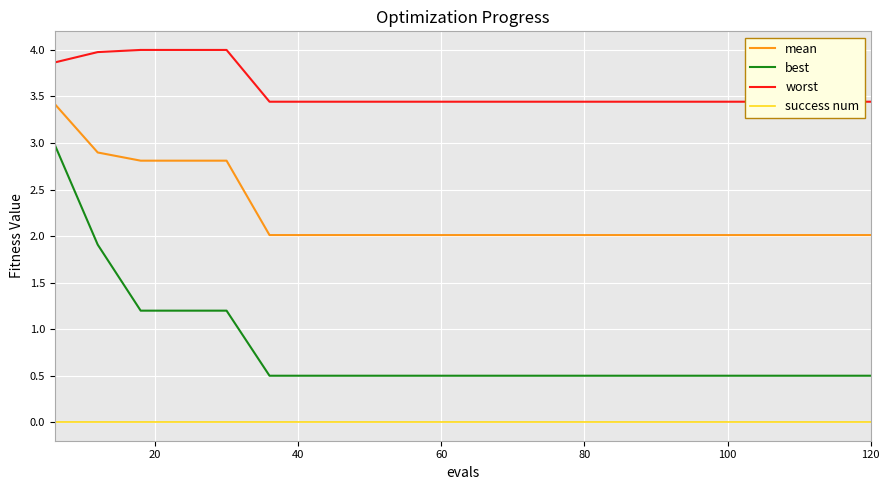

How many categories are shown in the chart?

20